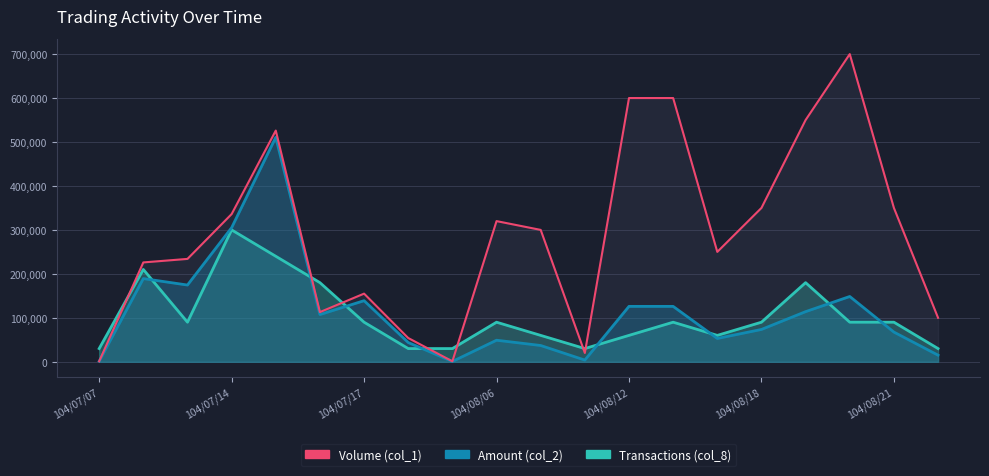

True or false: Amount (col_2) has a value of 189210 at 104/07/08.

True